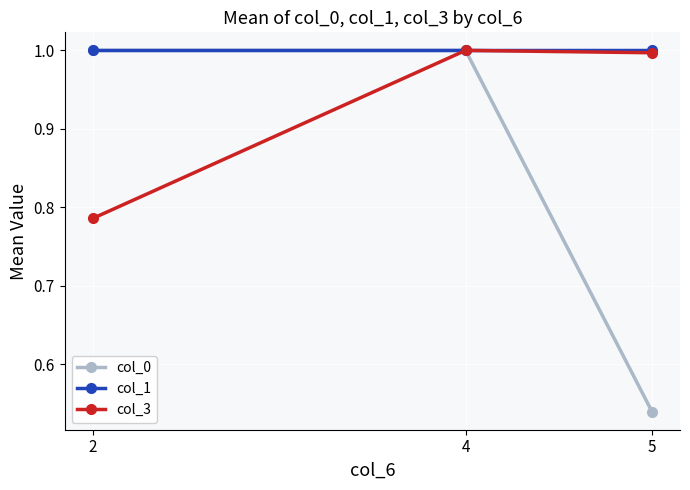

Which series has the widest spread of values?

col_0